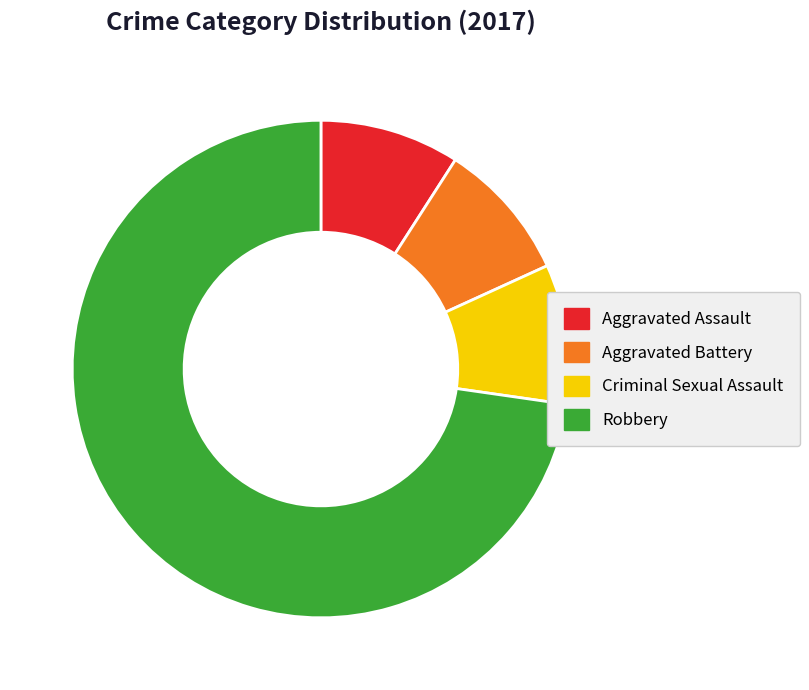

Which slice is the largest?

Robbery